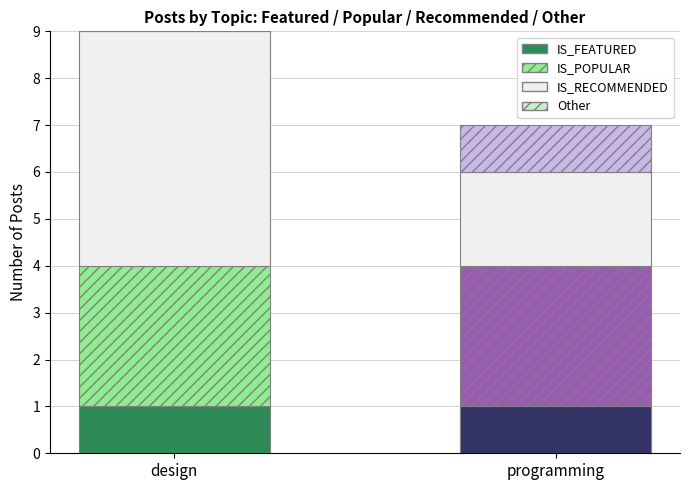

What is the approximate value of Other at programming?

1